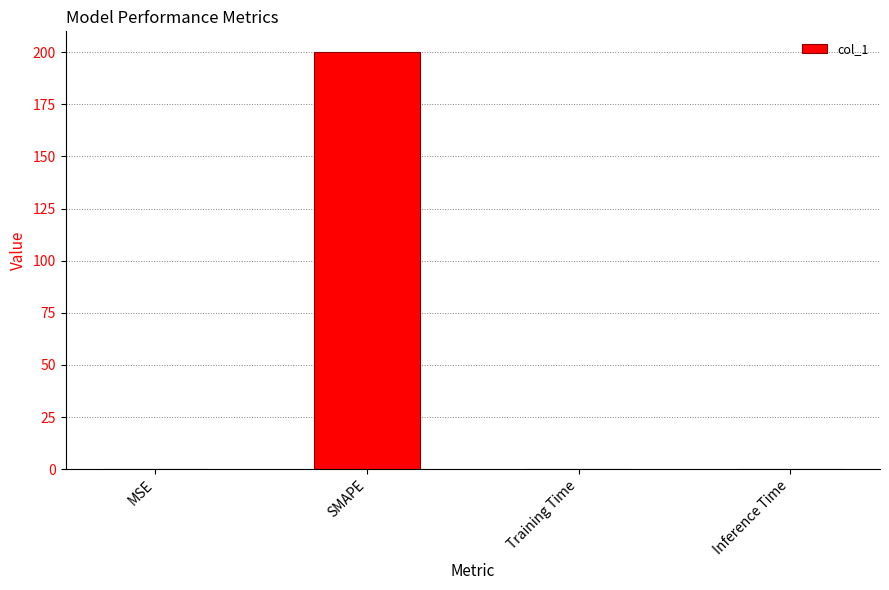

What is the greatest value displayed?

200.0